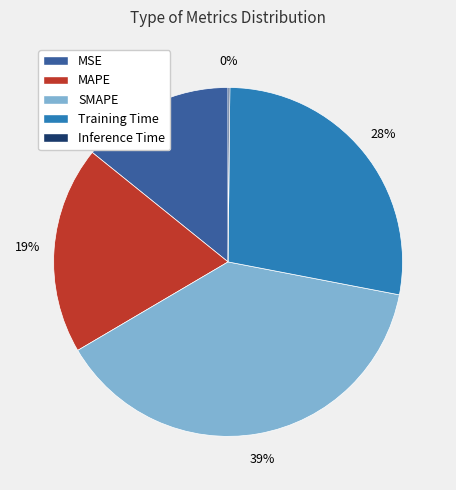

What is the largest slice in the pie chart?

SMAPE